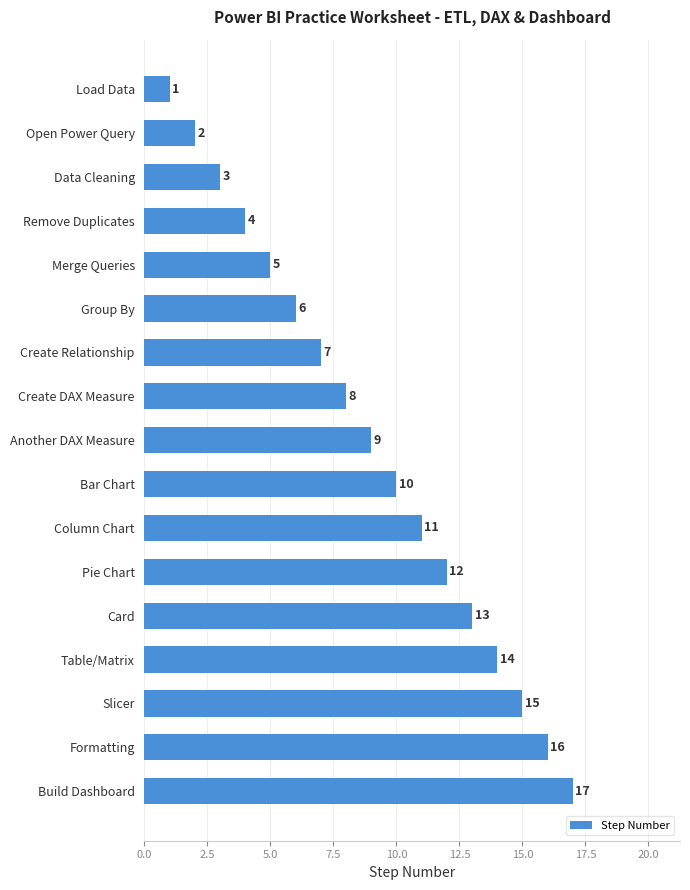

What is the sum of the values at Create DAX Measure and Group By?

14